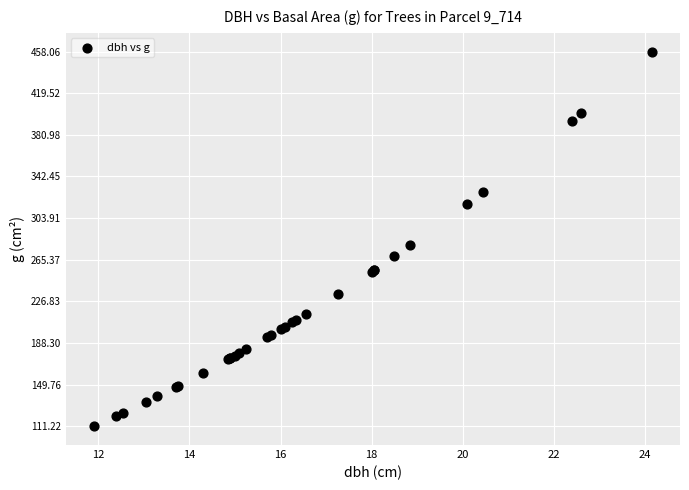

What Y value in the scatter plot is closest to 284?

279.1